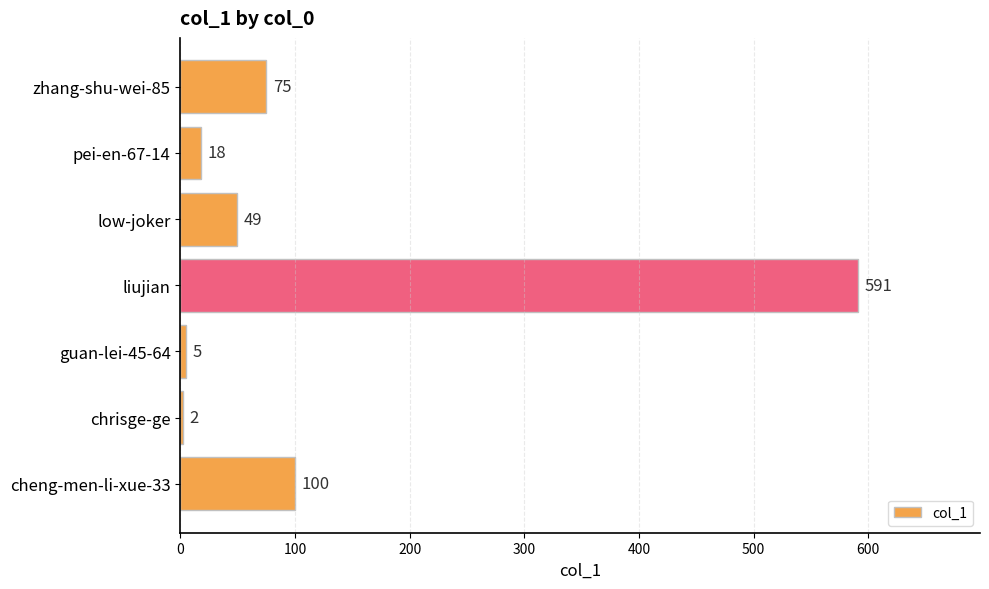

Reading top to bottom, transcribe all the data shown in this chart.

zhang-shu-wei-85=75	pei-en-67-14=18	low-joker=49	liujian=591	guan-lei-45-64=5	chrisge-ge=2	cheng-men-li-xue-33=100